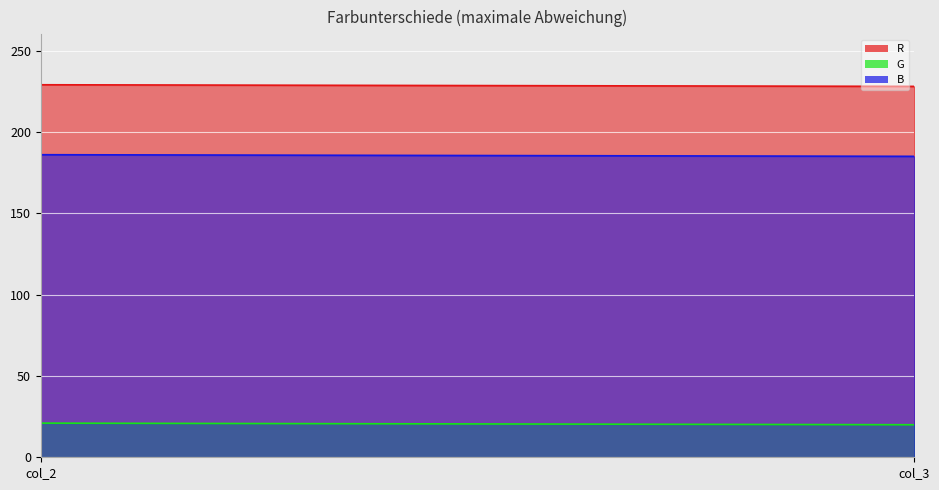

Reading left to right, extract all data points from this chart.

R: col_2=229	col_3=228
G: col_2=21	col_3=20
B: col_2=186	col_3=185